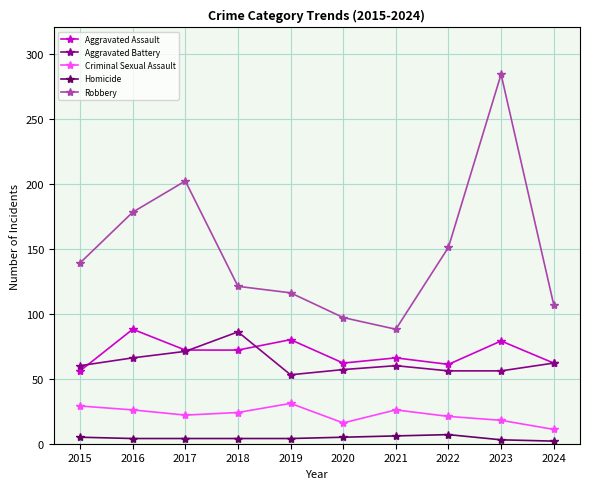

What is the greatest value displayed?

284